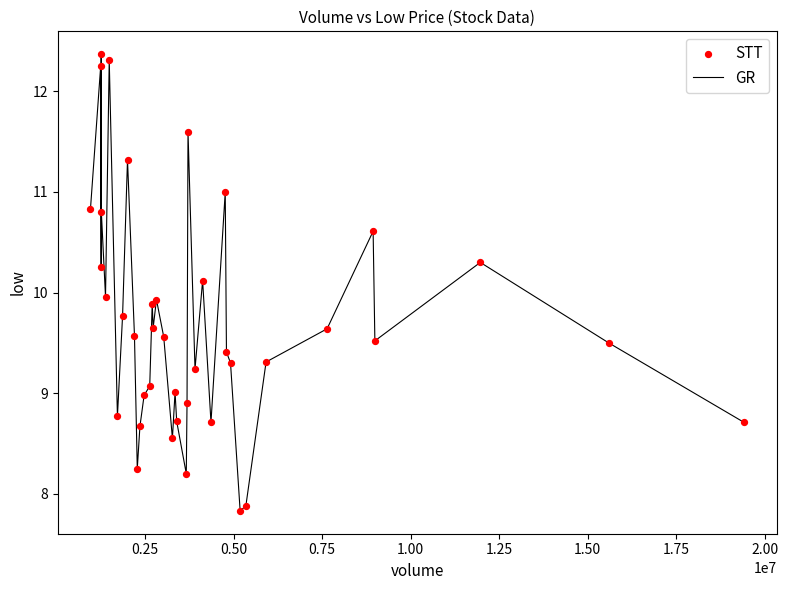

What is the maximum value shown in the chart?

12.4